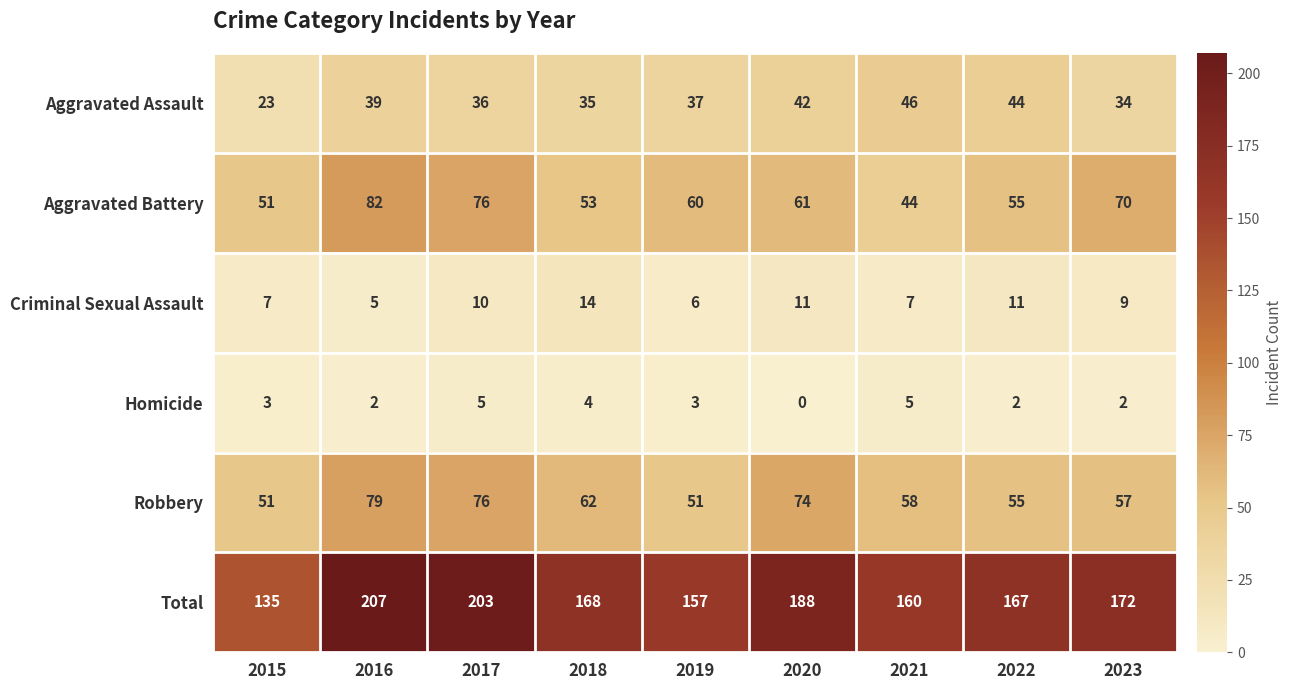

Which label corresponds to the largest value in the chart?

2016